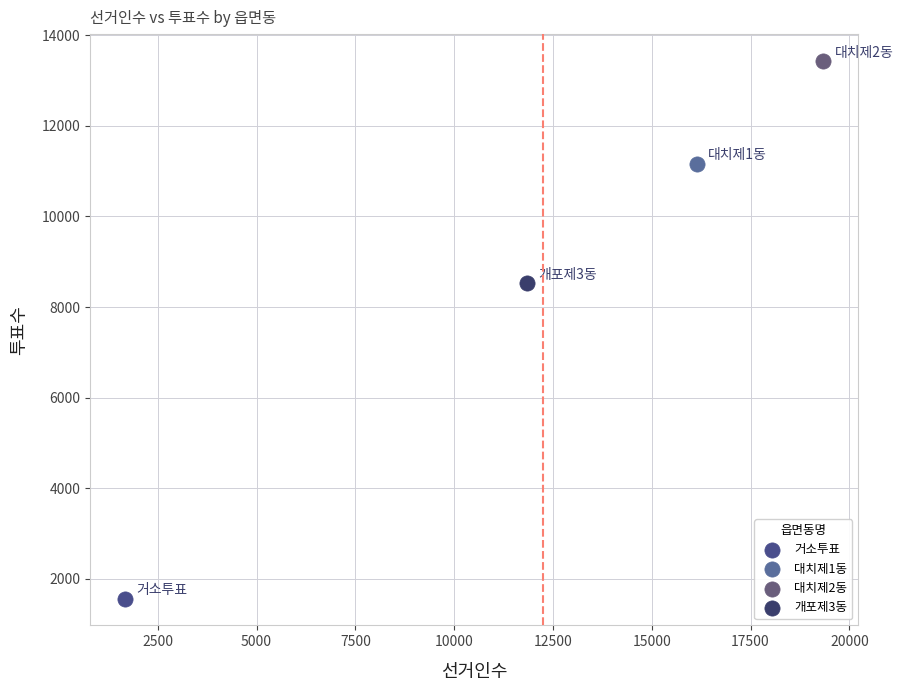

Which series contains the lowest Y value?

거소투표